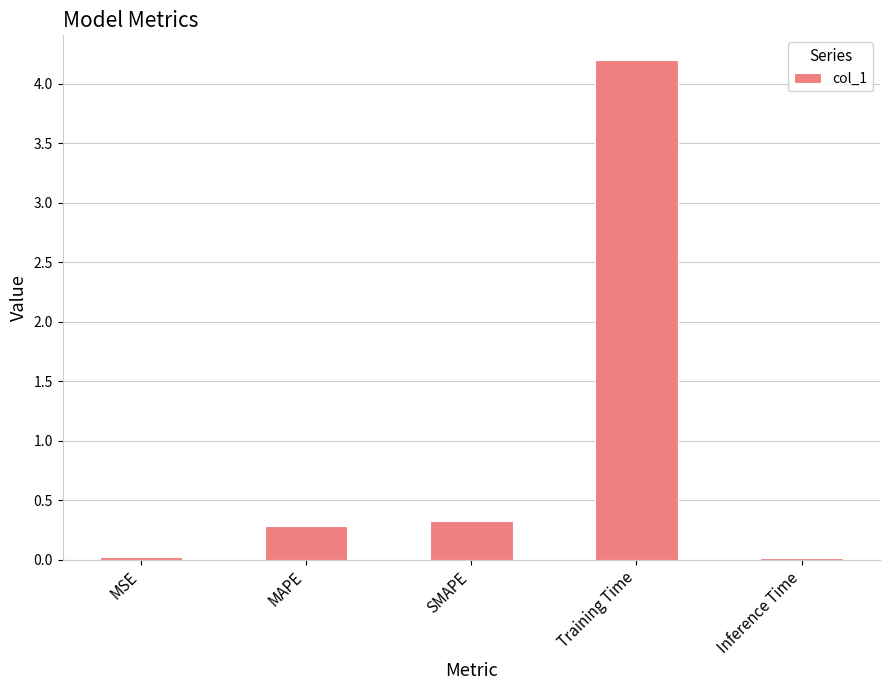

At which label is the value closest to 2?

SMAPE